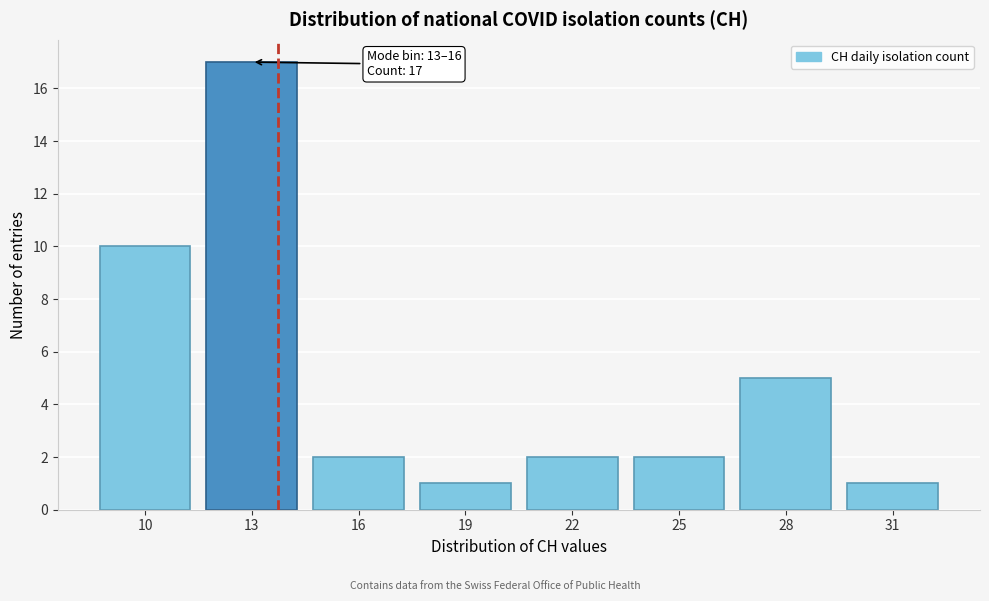

Reading right to left, extract all data points from this chart.

31=1	28=5	25=2	22=2	19=1	16=2	13=17	10=10